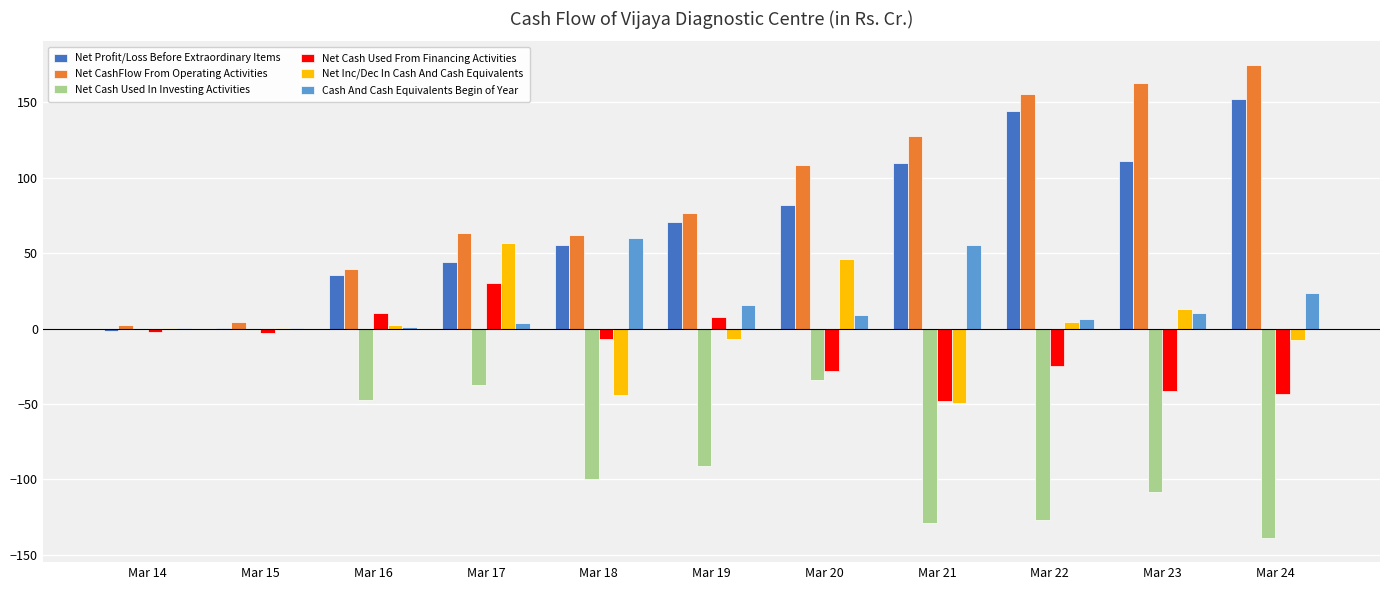

What is the total value across all series at Mar 22?

158.8